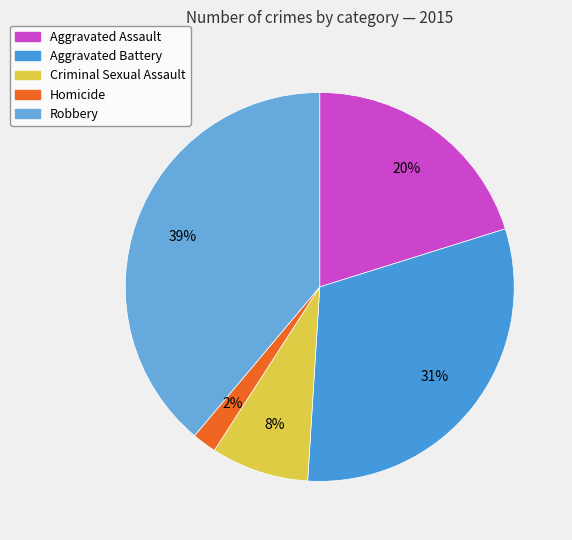

To the nearest percent, what is the combined percentage of Aggravated Assault and Aggravated Battery?

51%